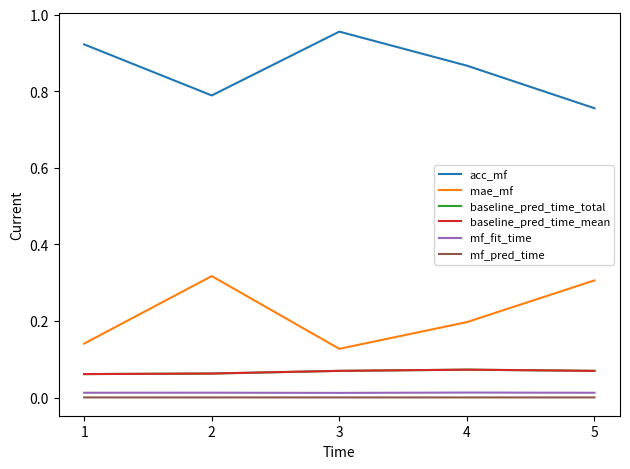

How many interior local peaks does the mae_mf series have?

1